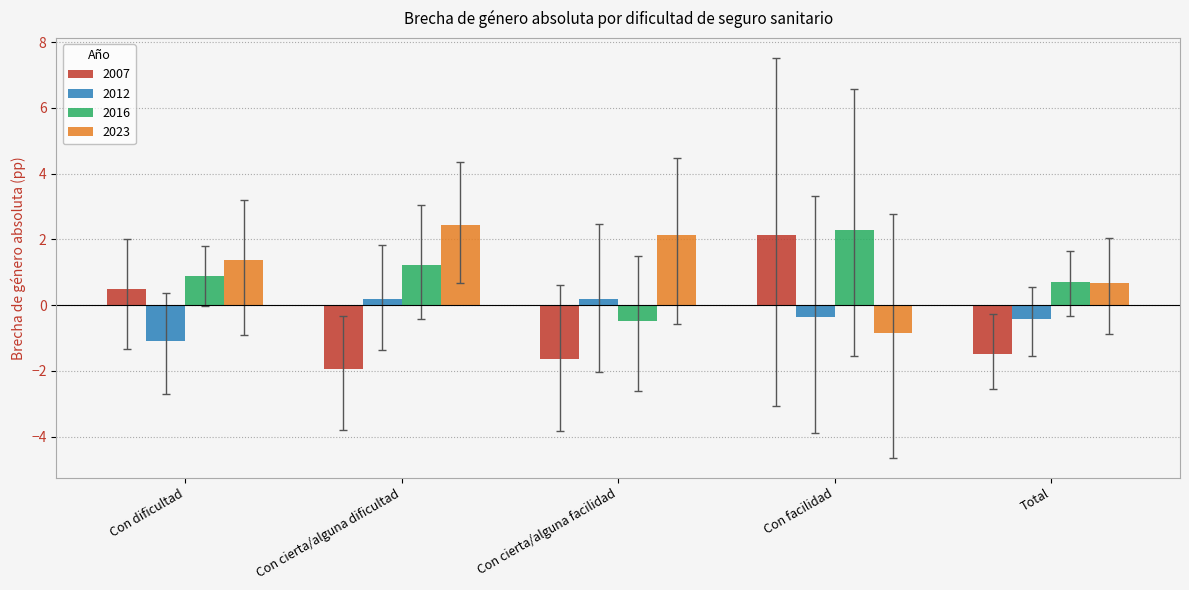

What is the average value of the 2012 series?

-0.3